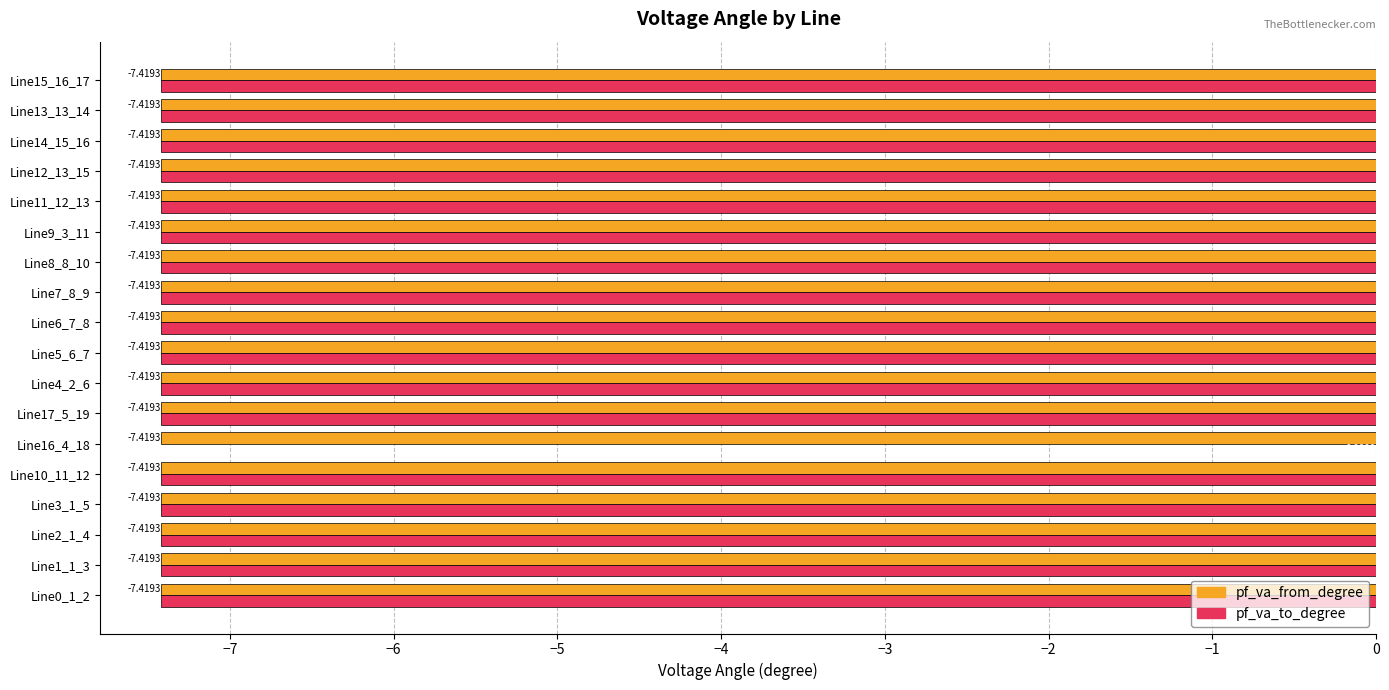

At which label is pf_va_to_degree closest to -3?

Line16_4_18